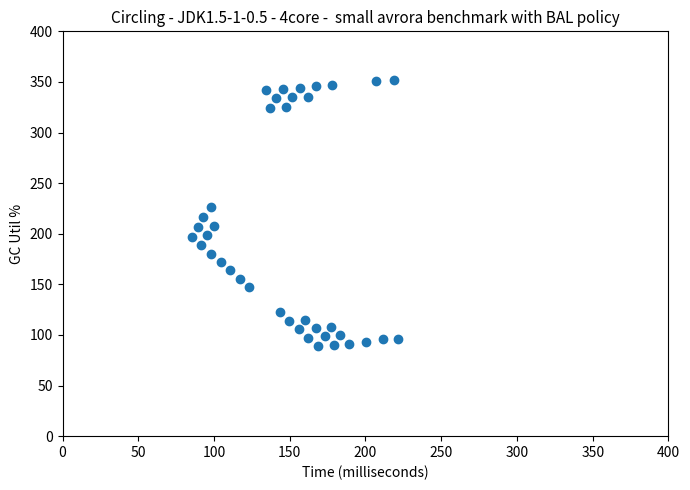

What is the range of Y values (max minus min)?

263.1